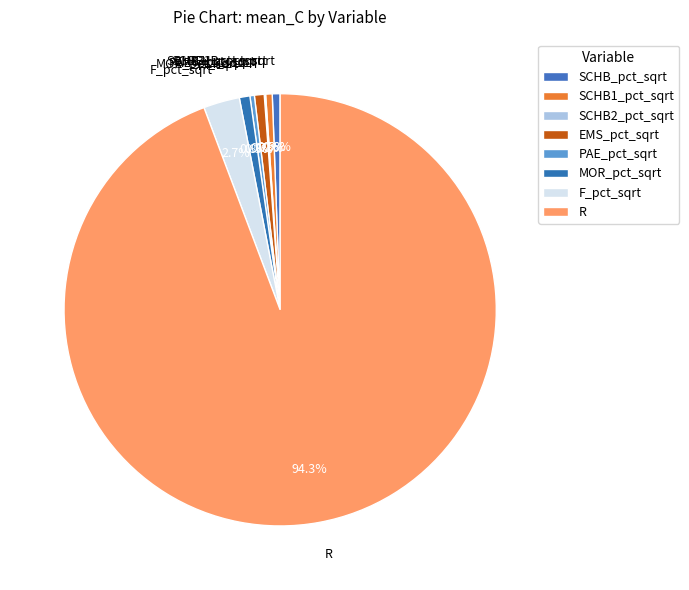

Is PAE_pct_sqrt the majority of the pie?

No